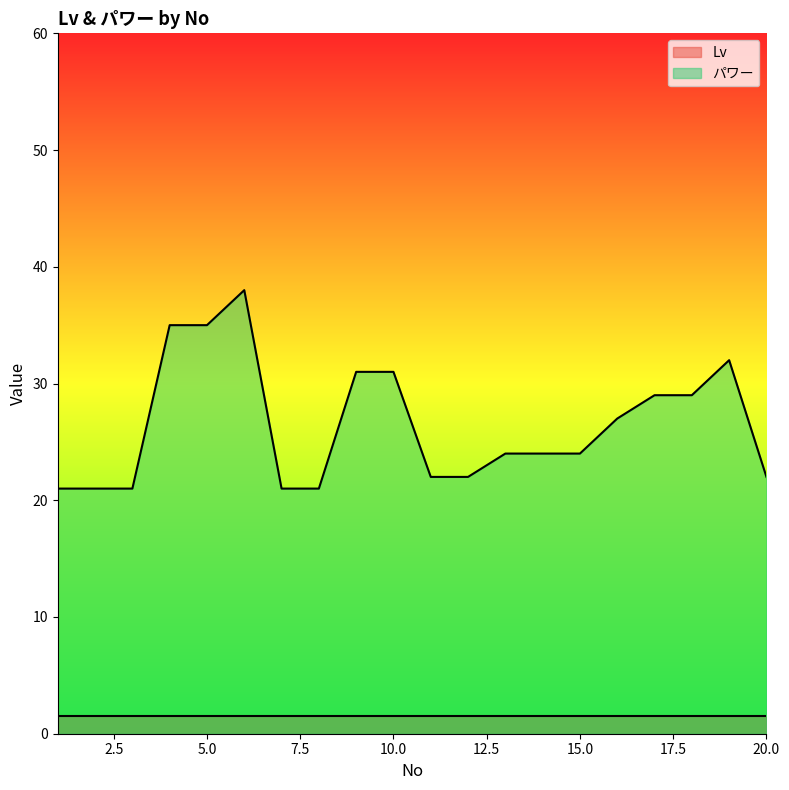

How many points are higher than both their immediate neighbors (excluding endpoints)?

2